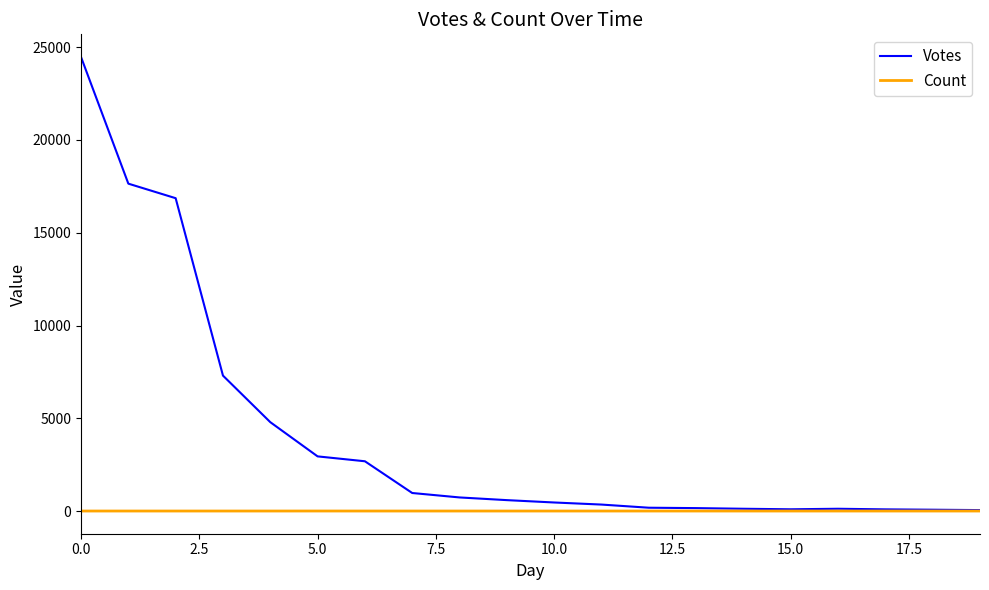

What is the minimum value shown in the chart?

1